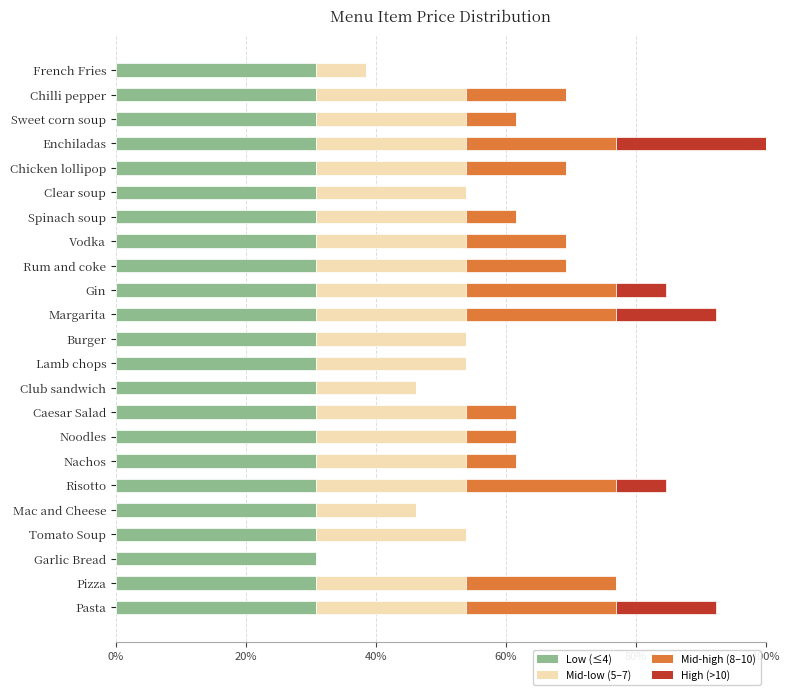

Is it true that Low (≤4) equals 30.8 at Pasta?

True